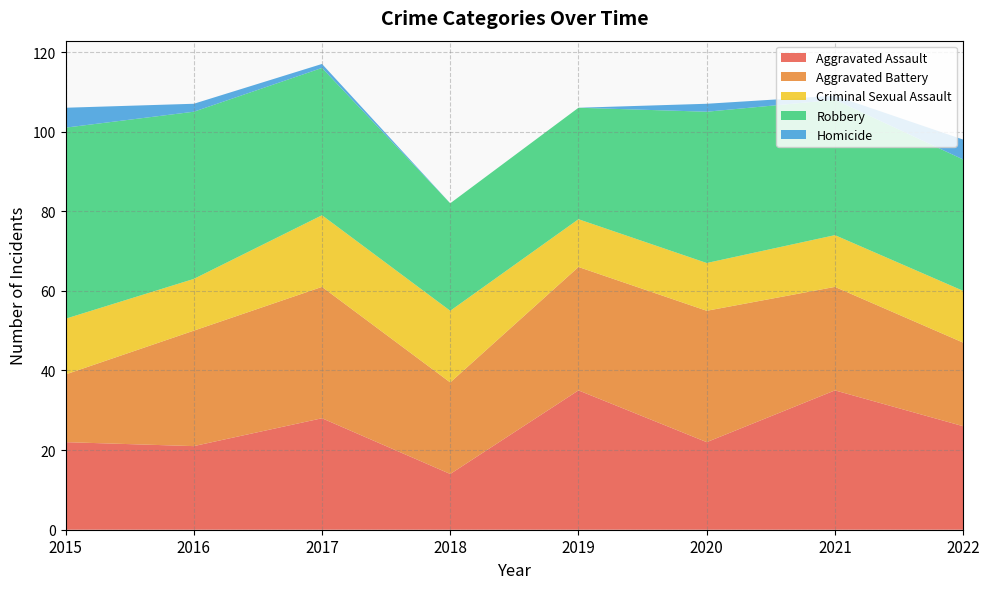

Reading right to left, extract all data points from this chart.

Aggravated Assault: 2022=26	2021=35	2020=22	2019=35	2018=14	2017=28	2016=21	2015=22
Aggravated Battery: 2022=21	2021=26	2020=33	2019=31	2018=23	2017=33	2016=29	2015=17
Criminal Sexual Assault: 2022=13	2021=13	2020=12	2019=12	2018=18	2017=18	2016=13	2015=14
Robbery: 2022=33	2021=34	2020=38	2019=28	2018=27	2017=37	2016=42	2015=48
Homicide: 2022=5	2021=1	2020=2	2019=0	2018=0	2017=1	2016=2	2015=5